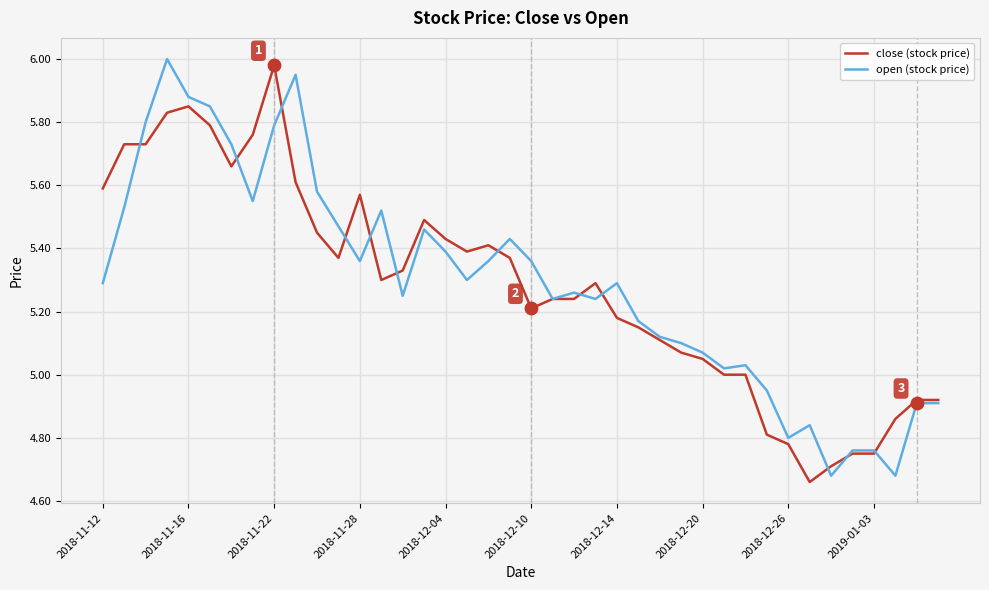

What are all the series names shown in the legend?

close (stock price), open (stock price)